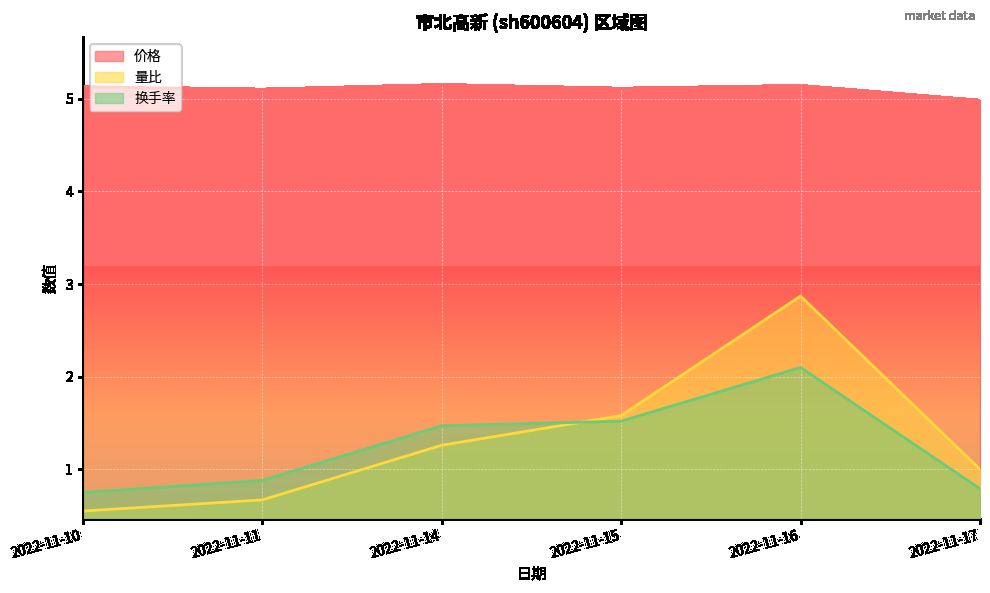

What is the value of the 价格 point at the 4th from the left?

5.1